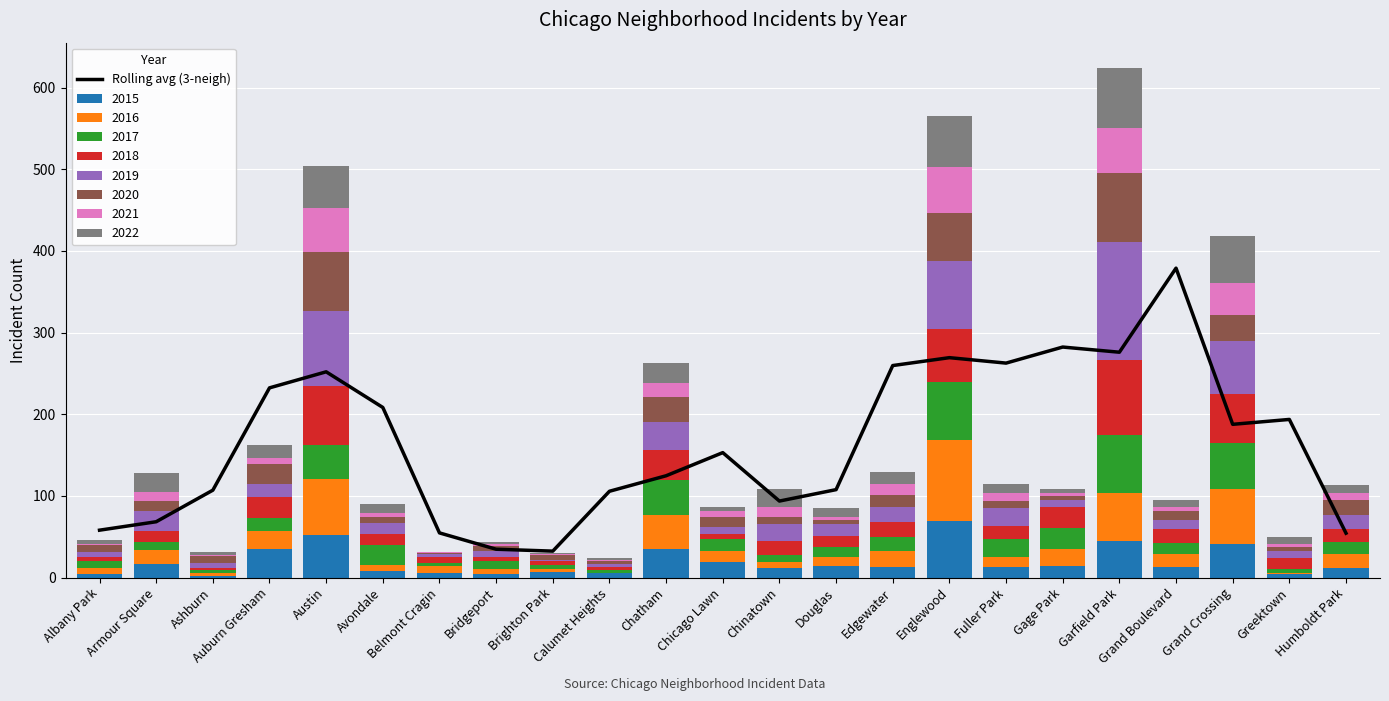

What position from the left is Humboldt Park?

23